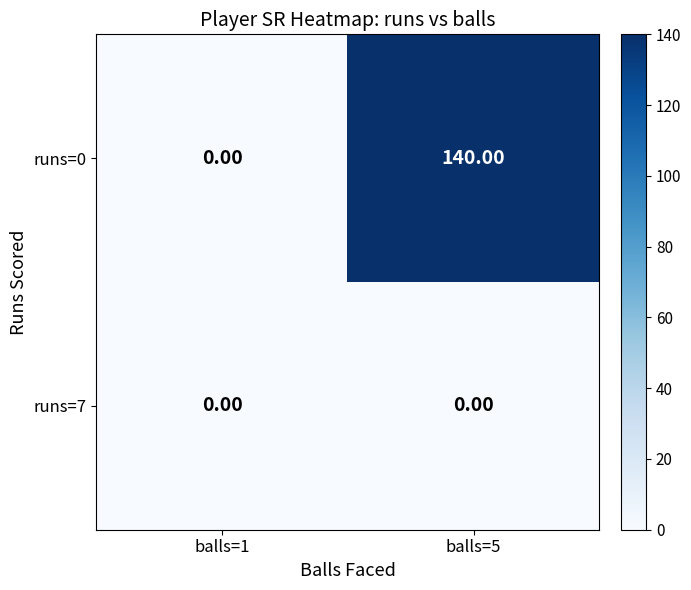

Which category has the highest value across all series?

balls=5